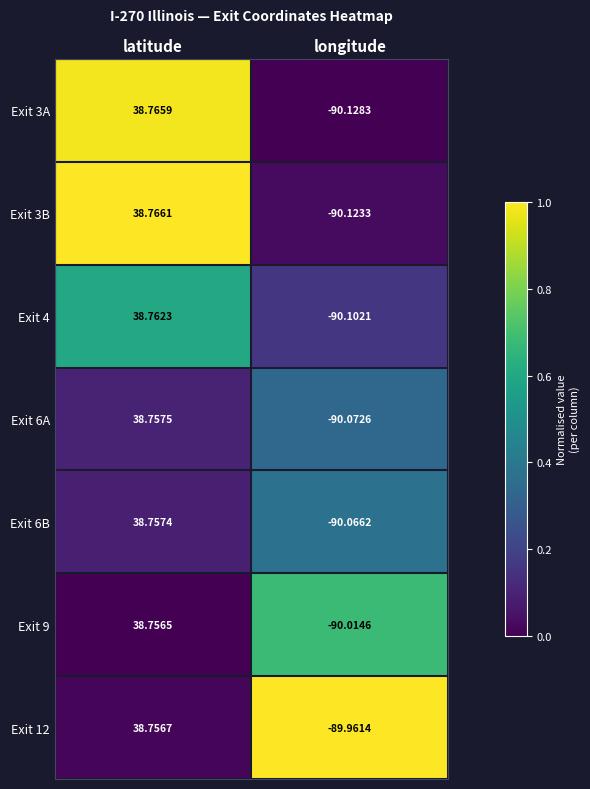

Rank the series by their maximum value, from highest to lowest.

Exit 3B, Exit 3A, Exit 4, Exit 6A, Exit 6B, Exit 12, Exit 9